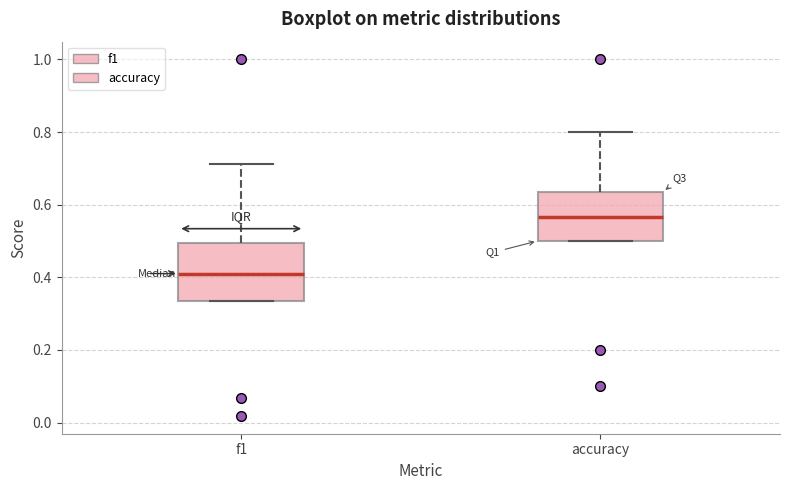

Reading left to right, transcribe this box plot: for each box, give where its median line is, the range the box spans, and where its two whiskers end, as read against the y-axis. The values are not printed on the chart, so give them approximately, as read against the axis.

f1: median 0.42, box 0.34 to 0.50, whiskers 0.34 to 0.72
accuracy: median 0.56, box 0.50 to 0.64, whiskers 0.50 to 0.80